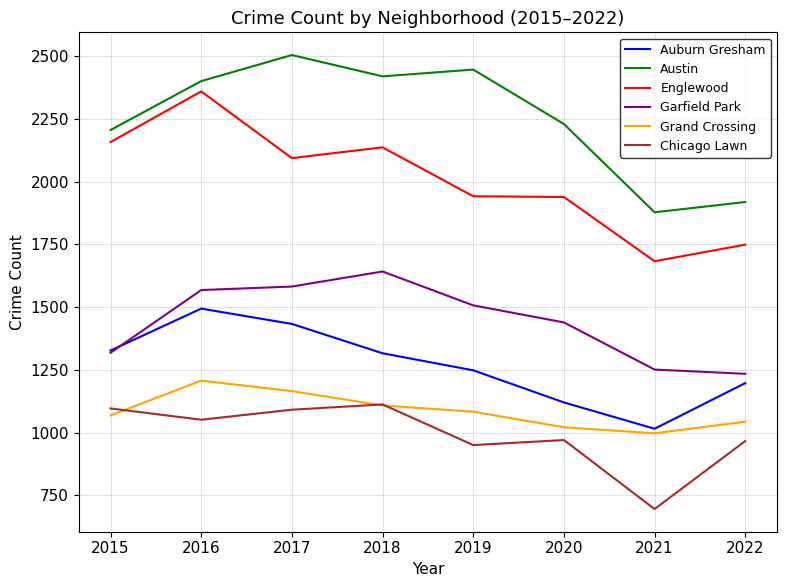

What is the minimum value for Austin?

1878